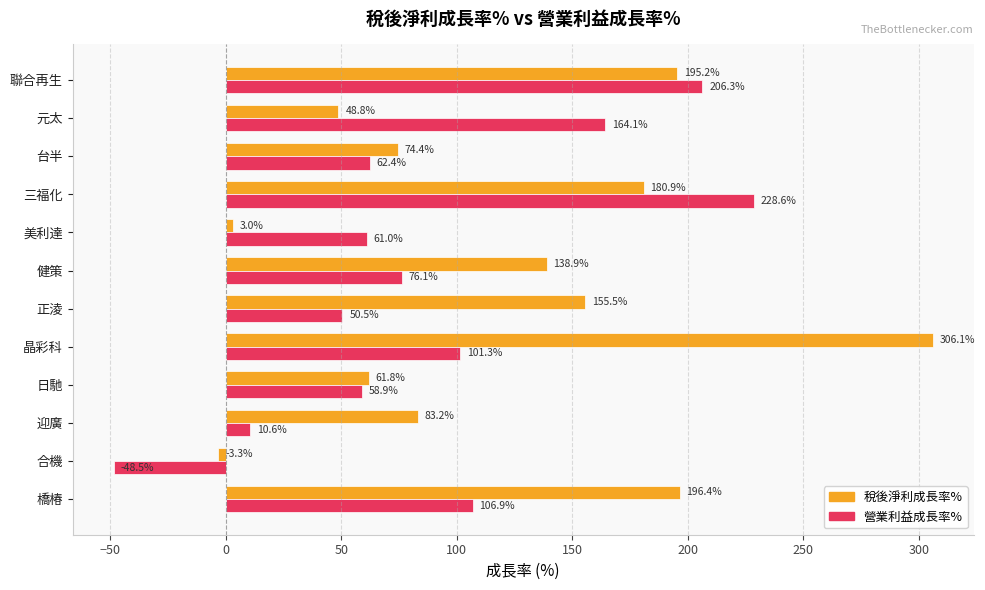

What is the difference between the maximum and minimum values in the 稅後淨利成長率% series?

309.4